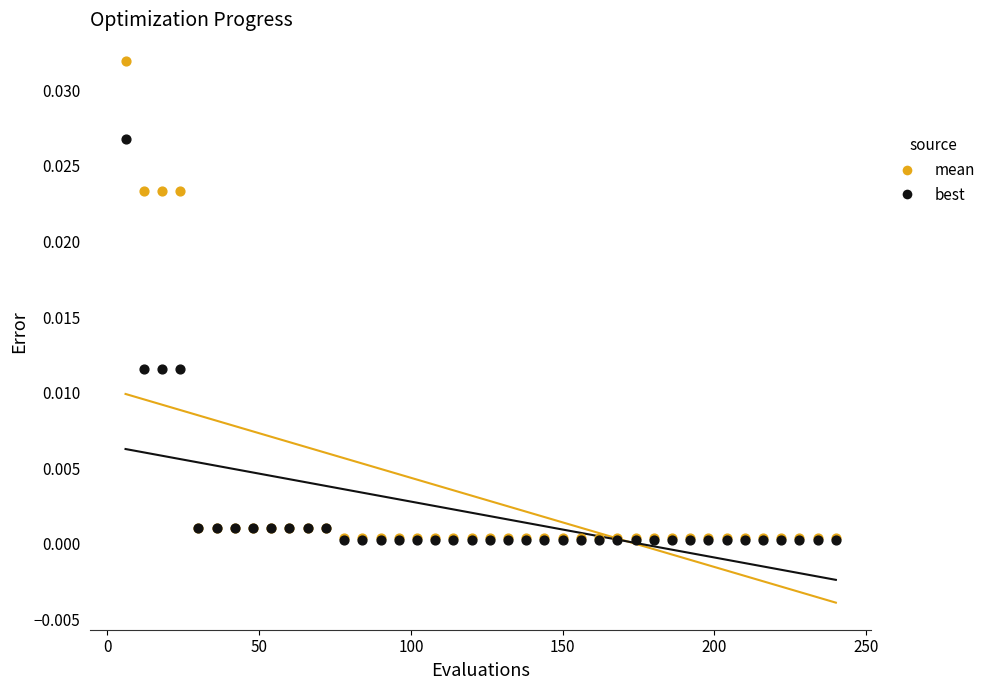

What are all the series names shown in the legend?

mean, best